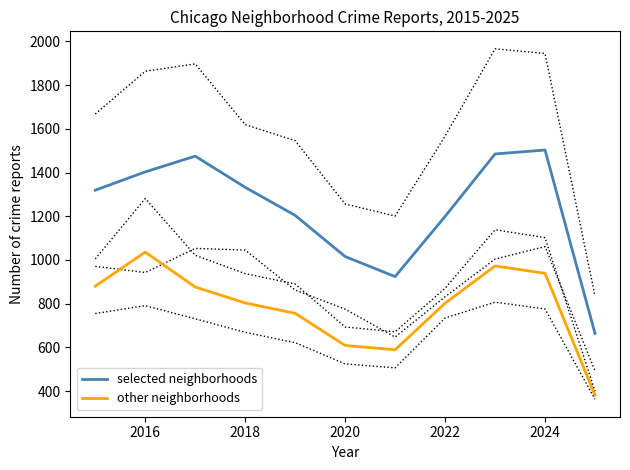

True or false: selected neighborhoods and other neighborhoods cross at least once.

False